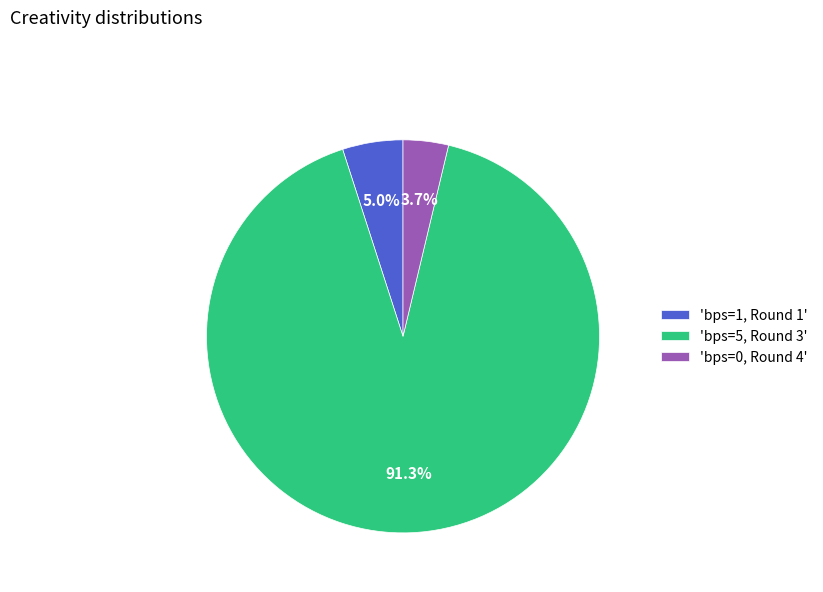

To the nearest percent, what is the difference between the largest and smallest slice percentages?

88%